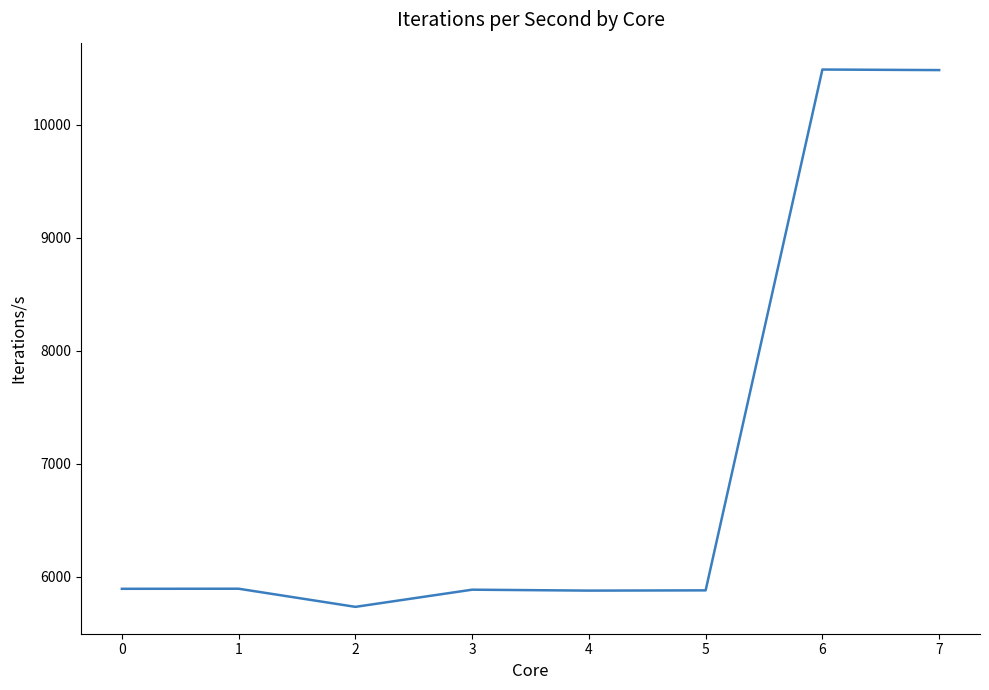

What is the difference between the maximum and second lowest values?

4611.0